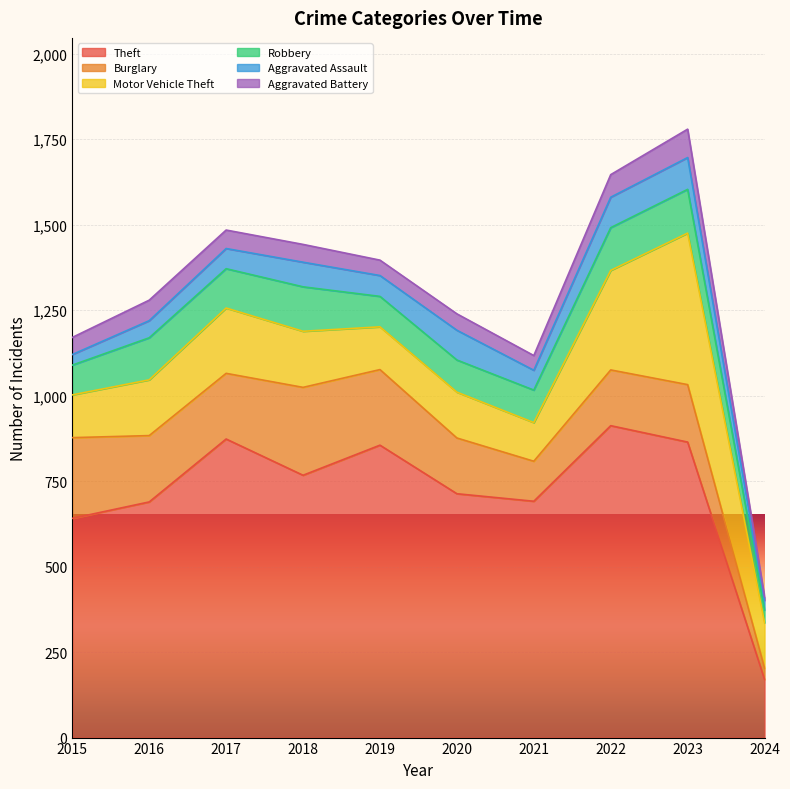

Rank the categories by Burglary value from lowest to highest.

2024, 2021, 2020, 2022, 2023, 2017, 2016, 2019, 2015, 2018